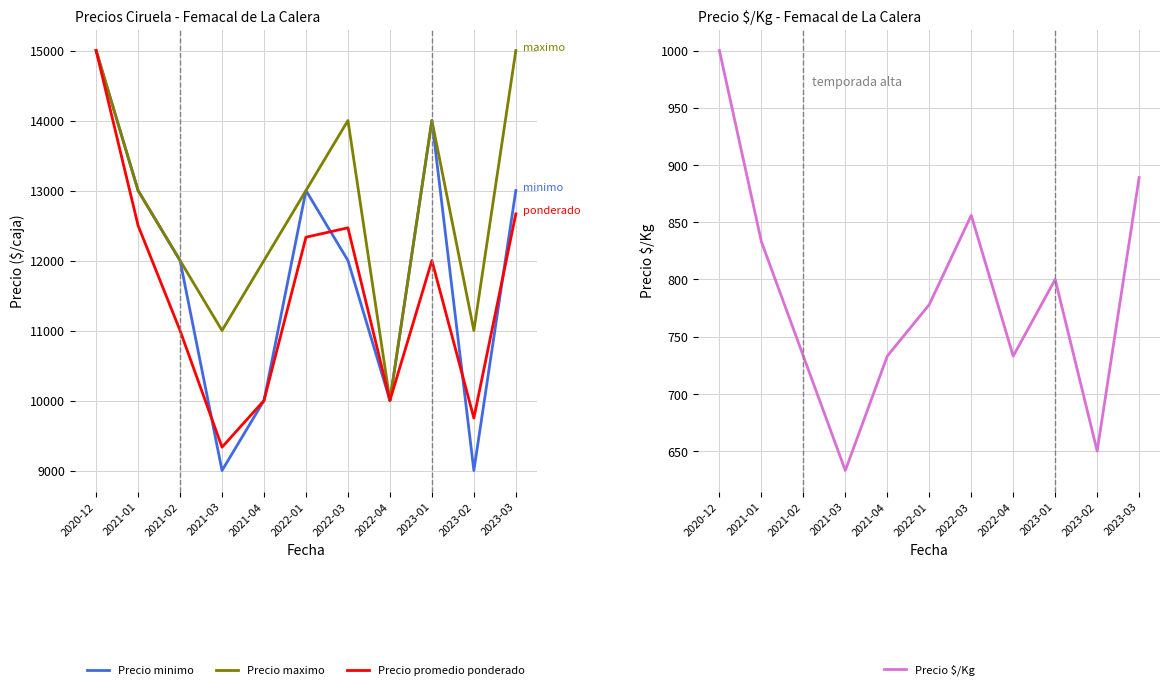

What is the sum of the Precio minimo values at 2023-02 and 2021-04?

19000